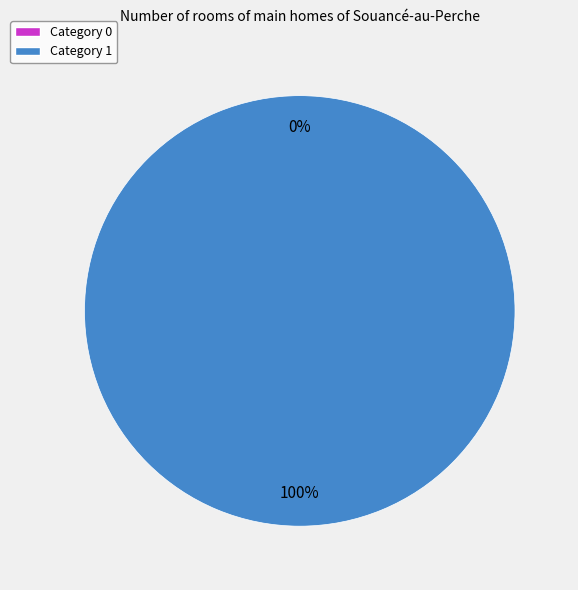

To the nearest percent, what is the combined percentage of 0 and 1?

100%